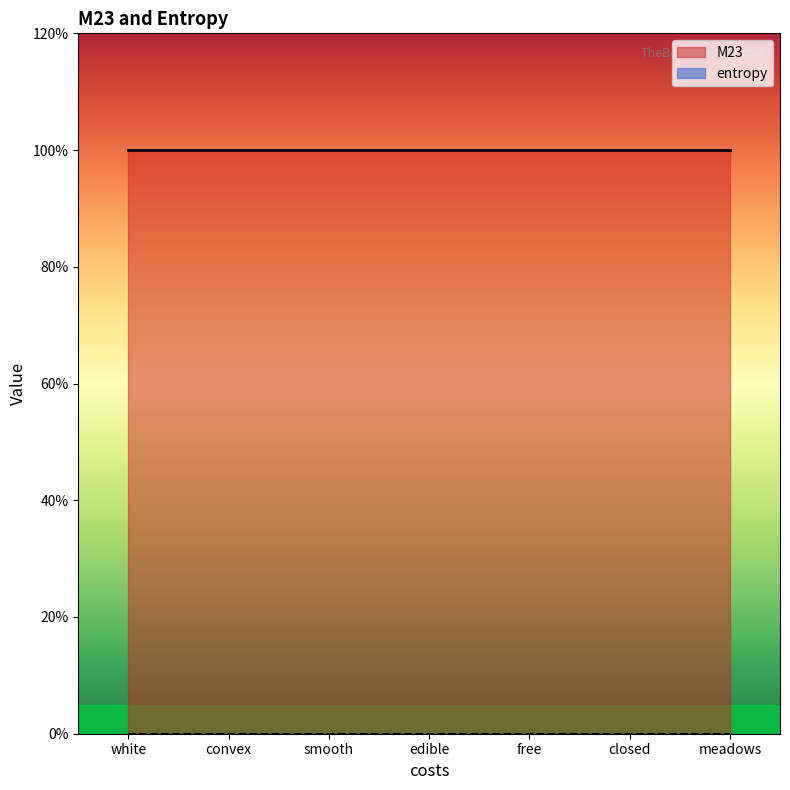

How many lines are shown in the chart?

2